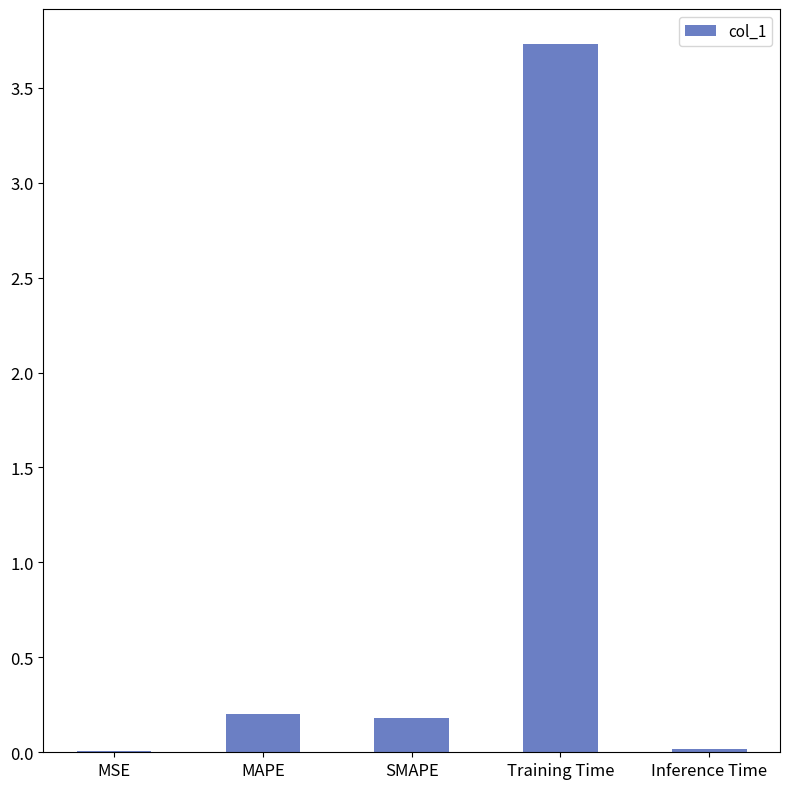

Is it true that the value at Training Time is 3.7?

True